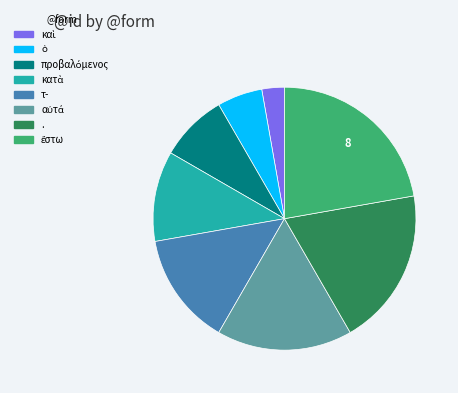

Combined, do τ- and . account for over 50%?

No